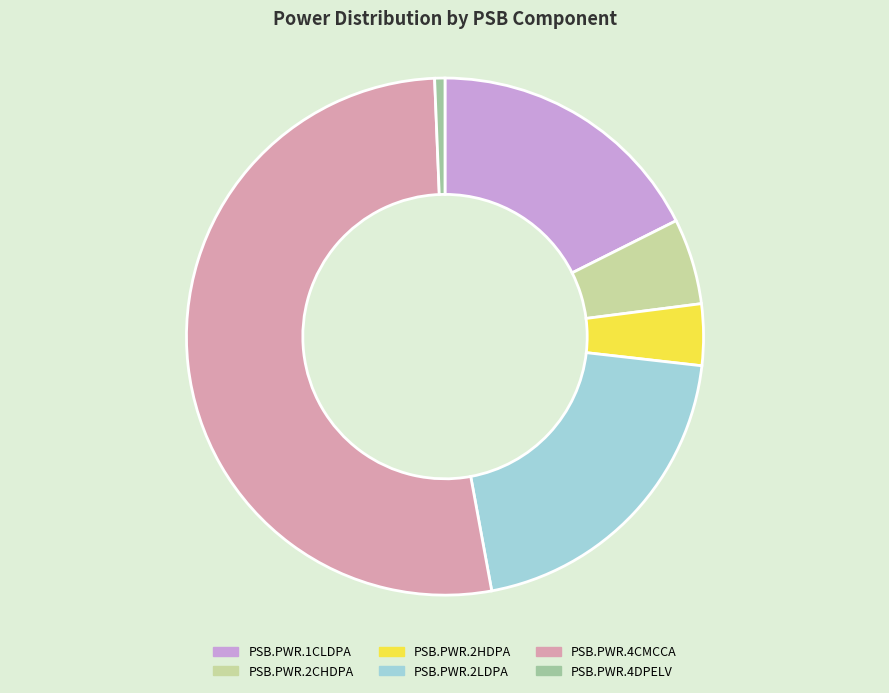

How many slices are in this pie chart?

6